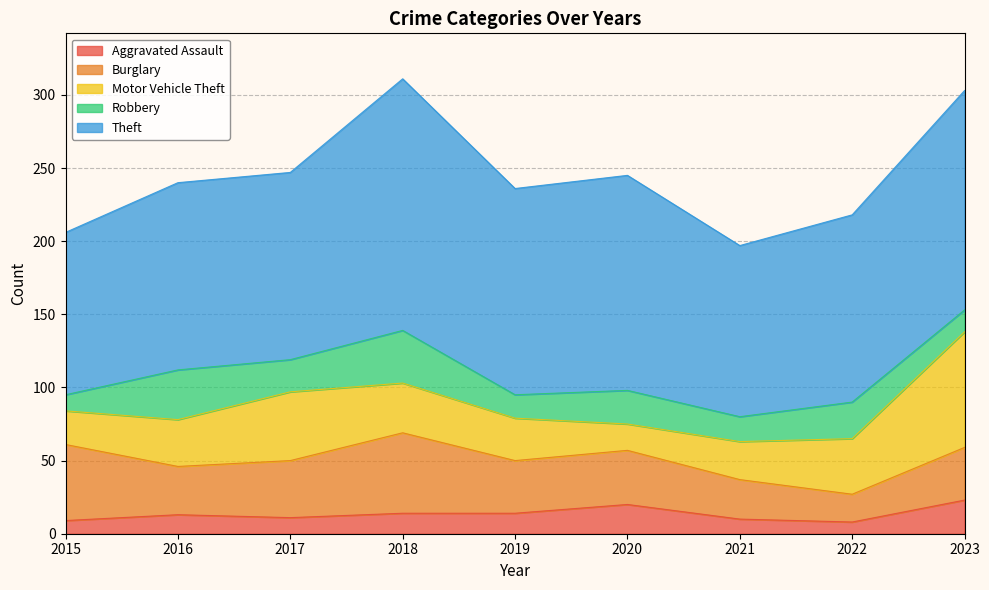

How many values in the Theft series are below 128?

2